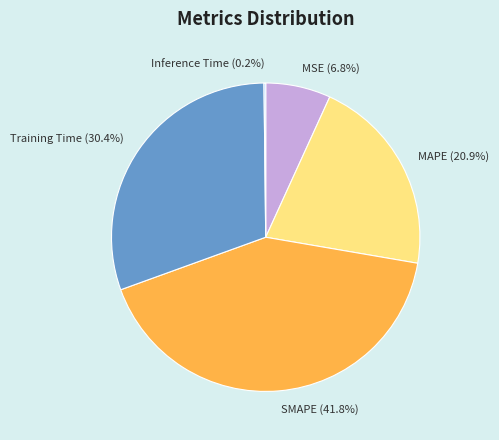

What is the largest slice in the pie chart?

SMAPE